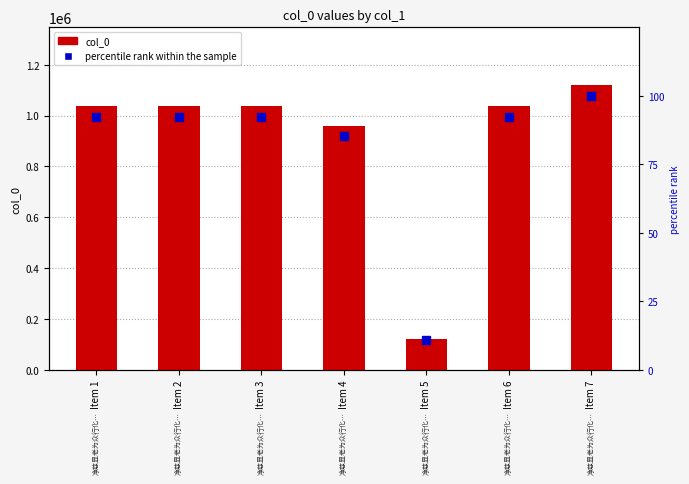

What is the difference between the second highest and minimum values in the col_0 series?

914600.0